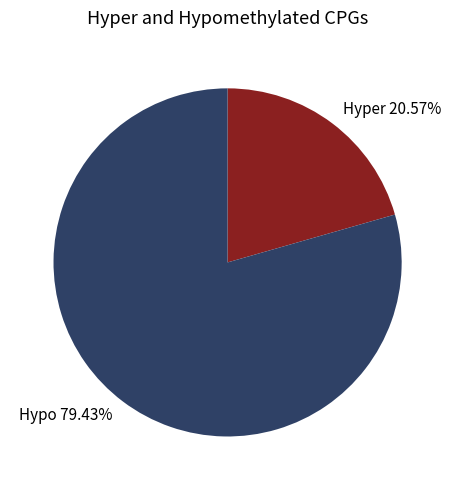

Approximately how many times larger is the value at Hyper 20.57% compared to Hypo 79.43%?

0.3